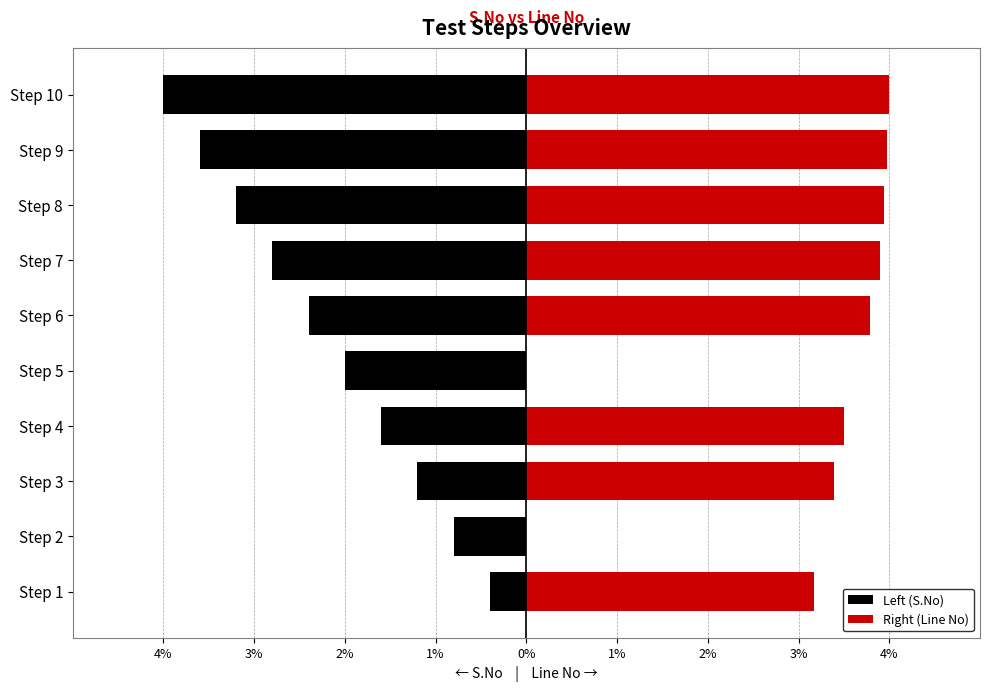

What is the average value of the Right (Line No) series?

3.0